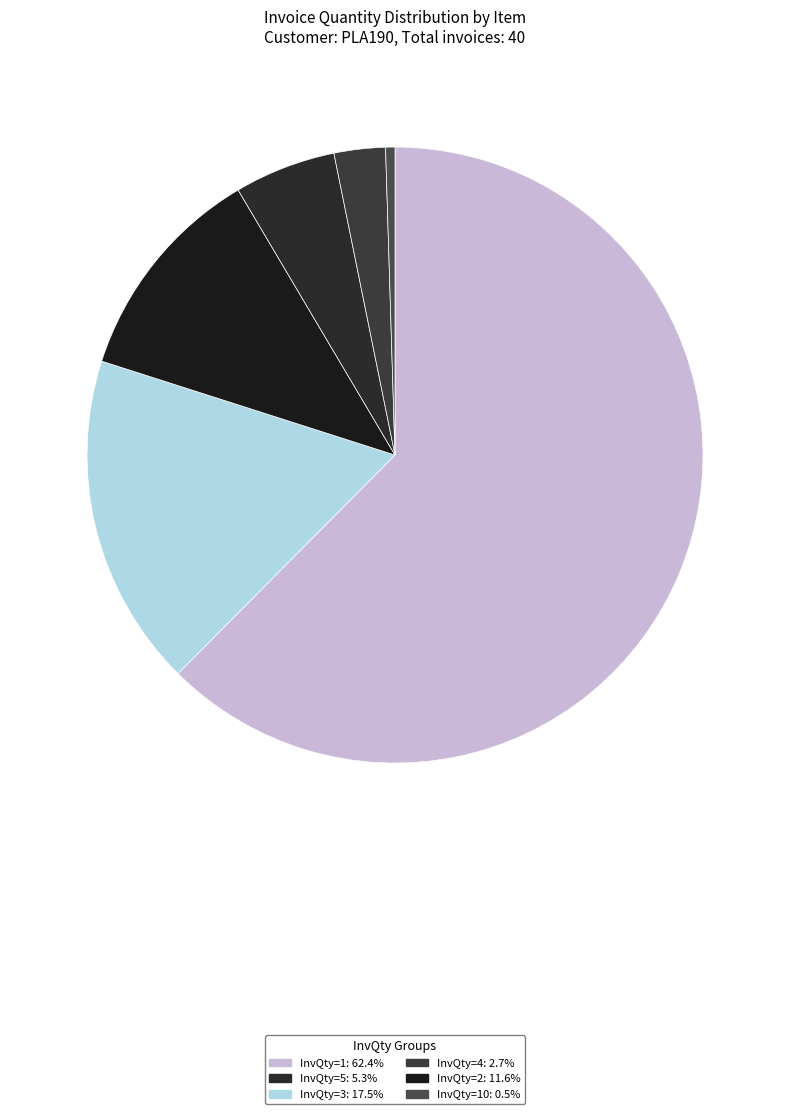

Does any single category account for the majority?

Yes